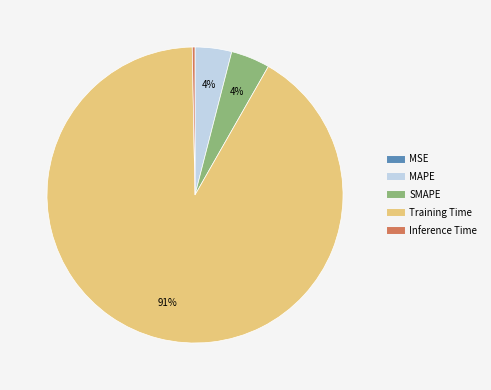

What percentage is the SMAPE slice, to the nearest percent?

4%